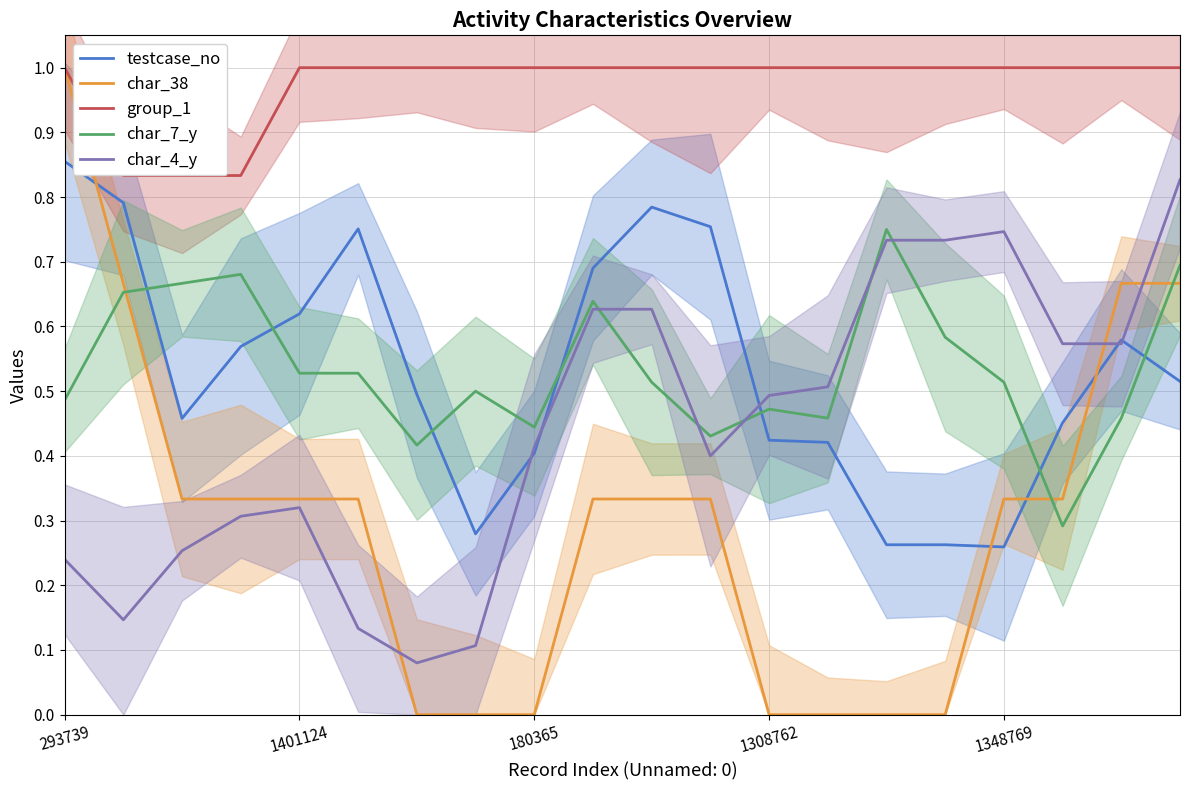

Rank the series at 14 from lowest to highest value.

char_38, testcase_no, char_4_y, char_7_y, group_1